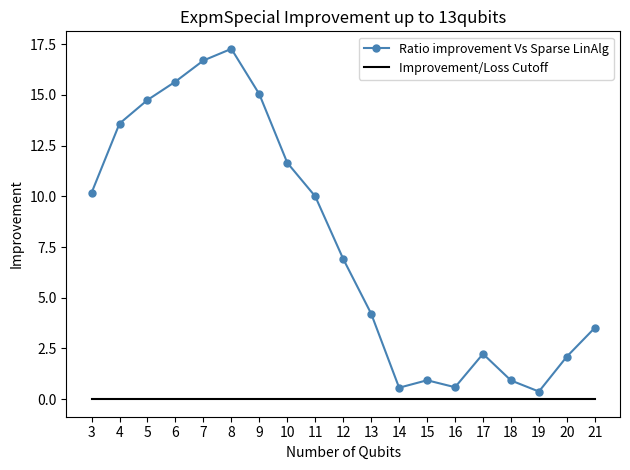

Where is Ratio improvement Vs Sparse LinAlg nearest to the value 8?

12